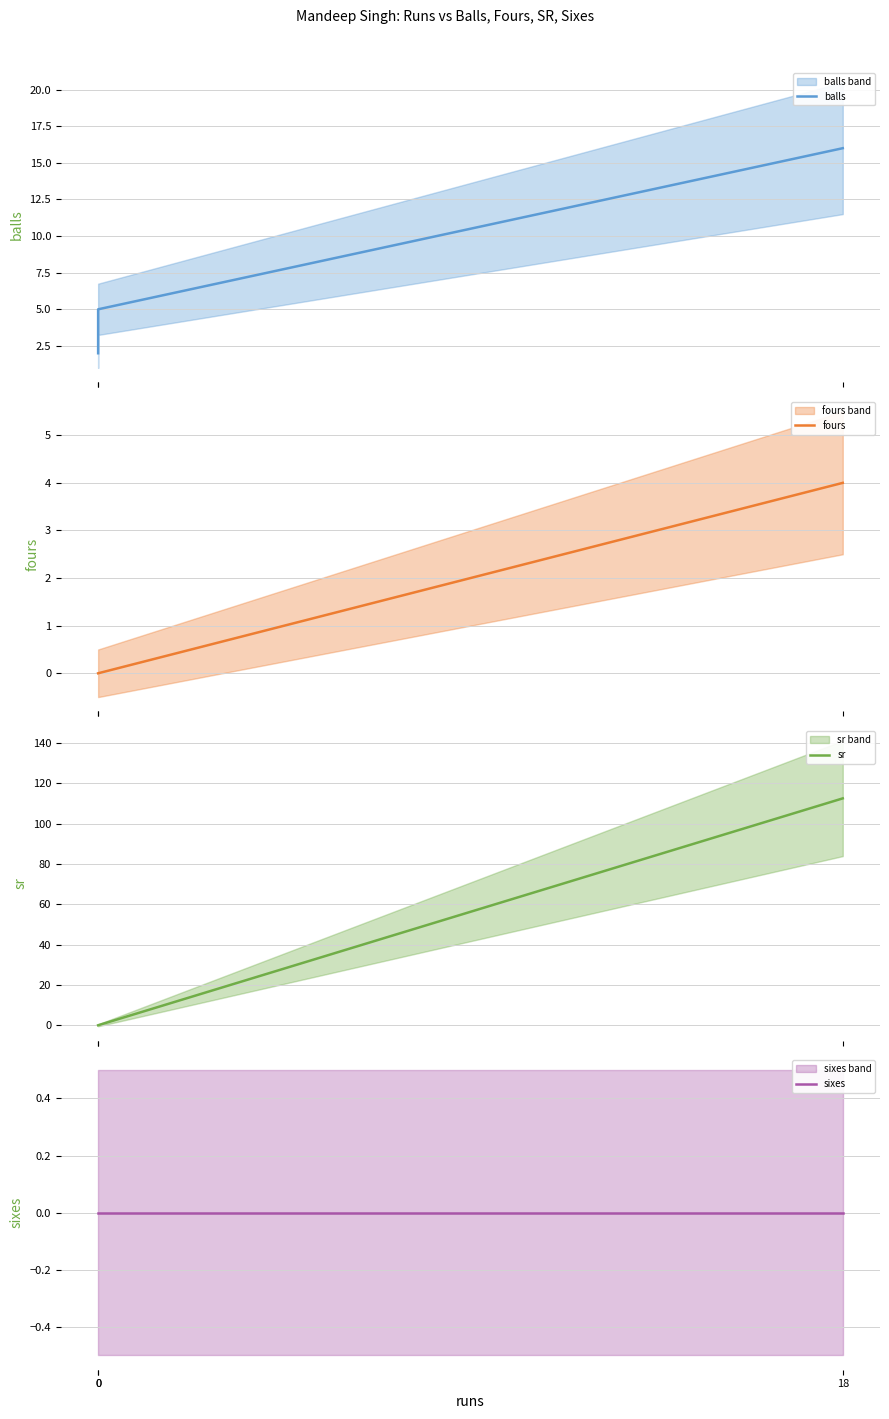

Read the balls value at 18.

16.0